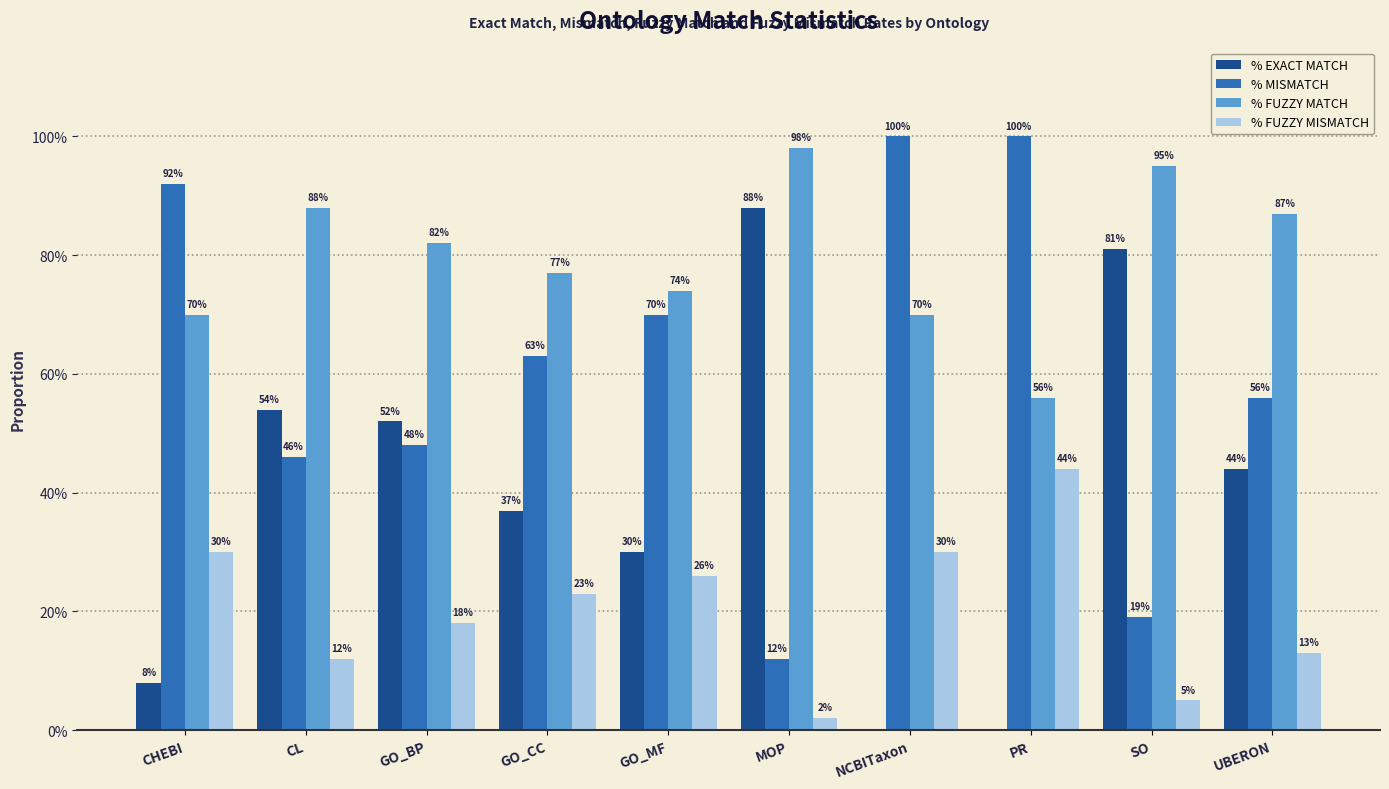

Which series has the largest total across all categories?

% FUZZY MATCH